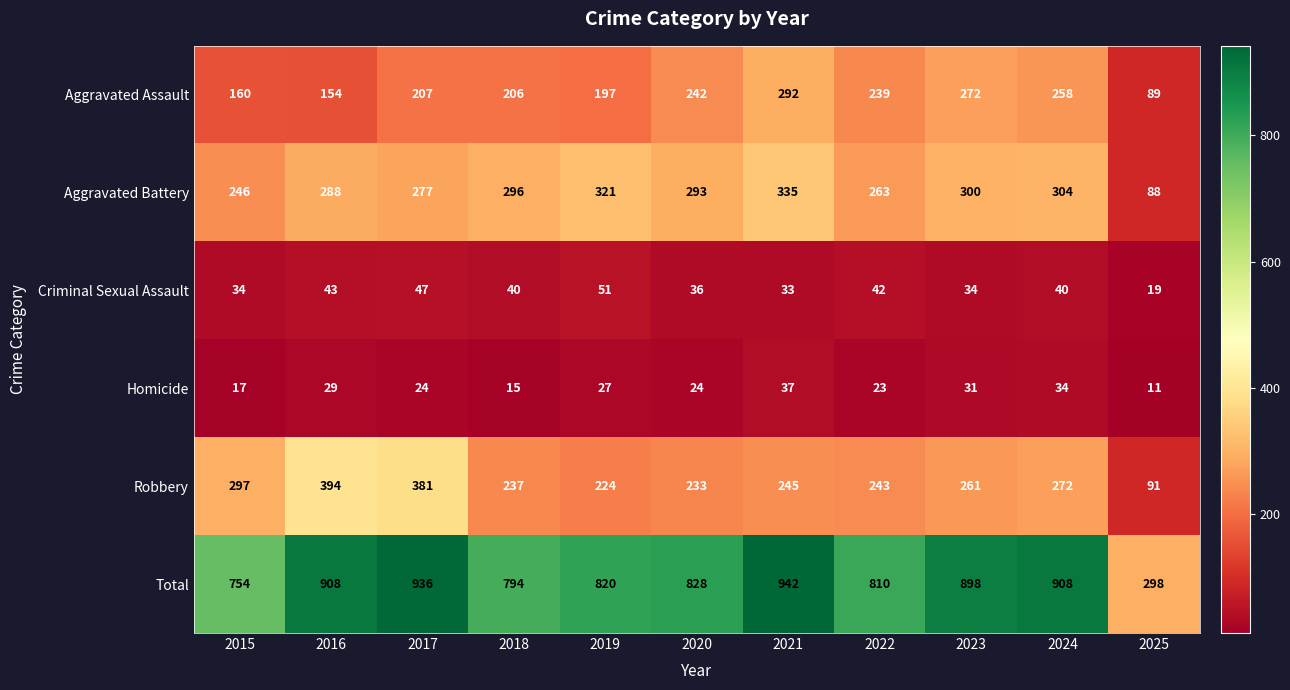

At 2016, list the series in order from smallest to largest.

Homicide, Criminal Sexual Assault, Aggravated Assault, Aggravated Battery, Robbery, Total